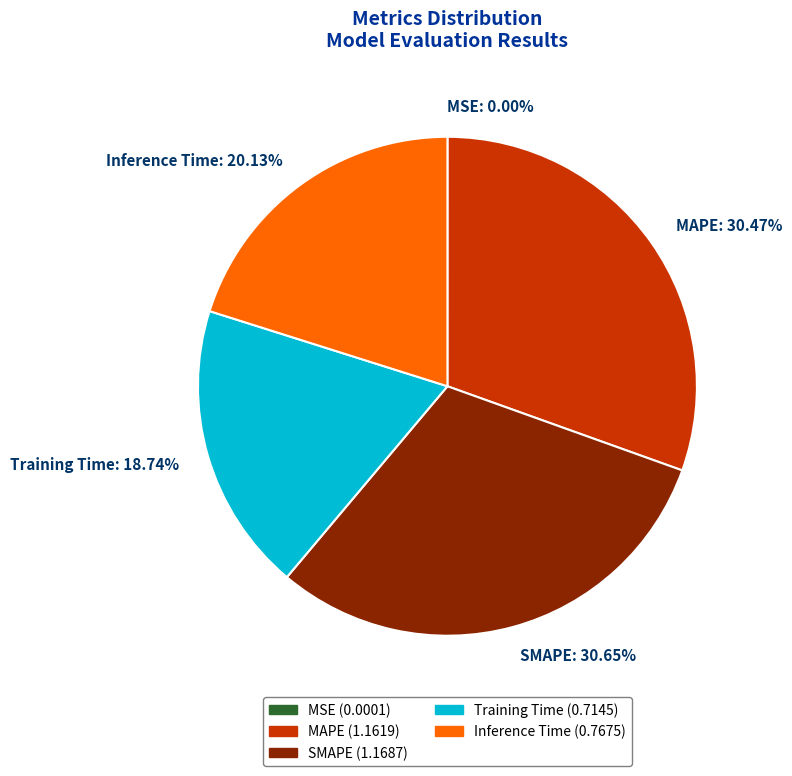

Is the sum of MAPE: 30.47% and Inference Time: 20.13% greater than half?

Yes